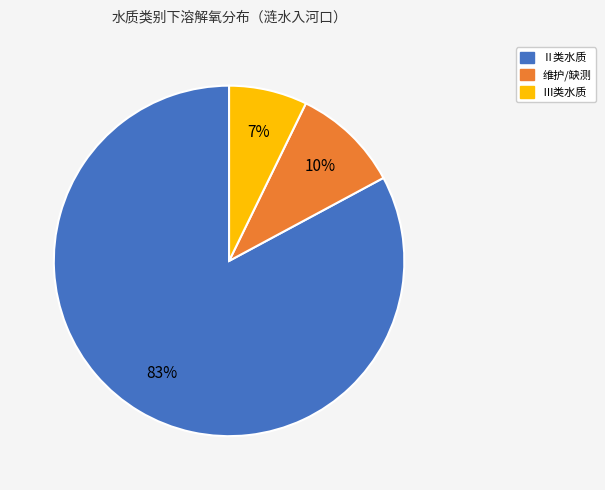

How many slices are in this pie chart?

3